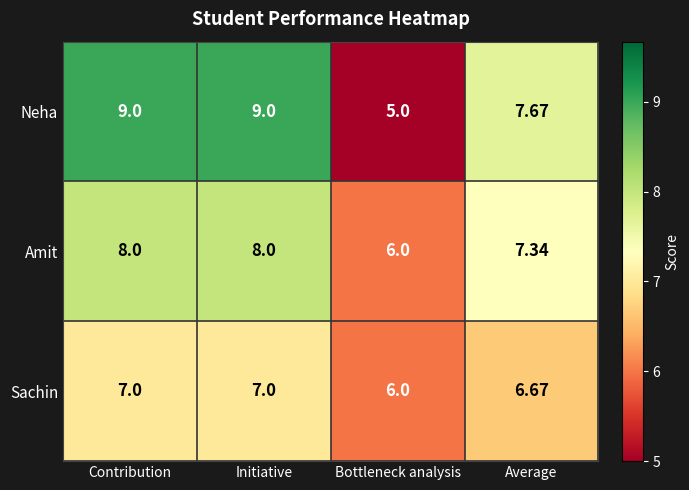

Which series has the largest total across all categories?

Neha